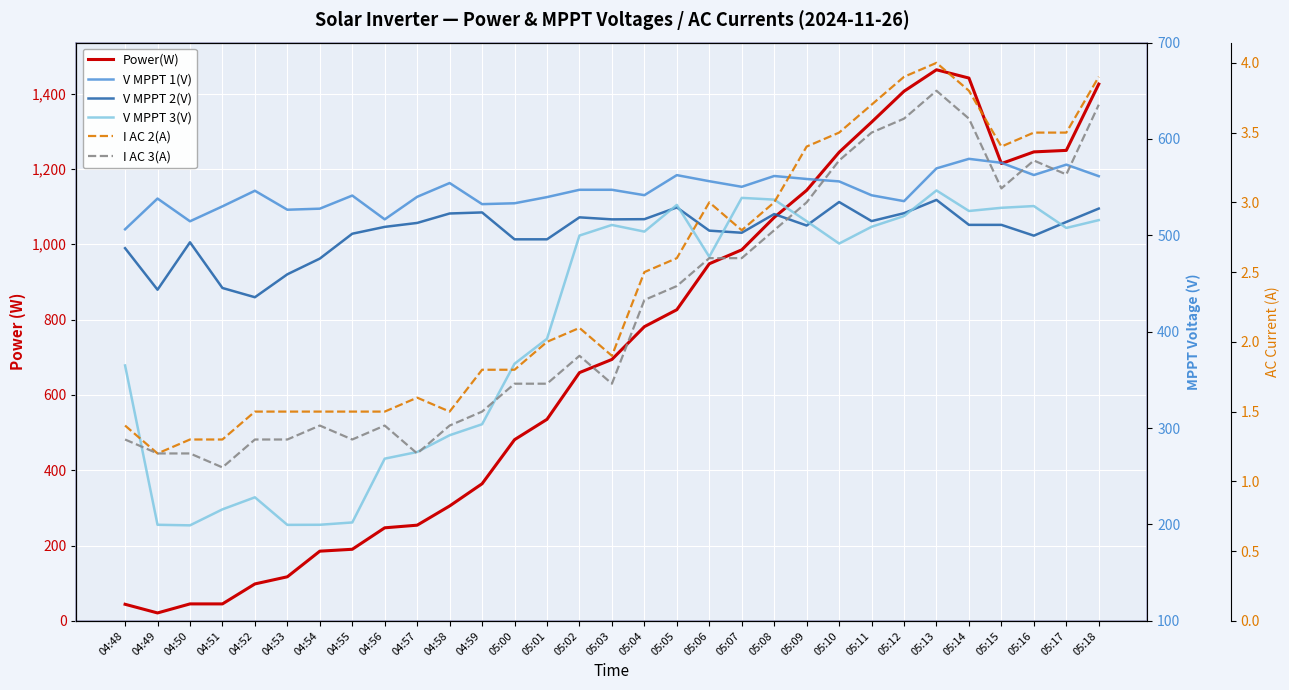

What is the label of the 2nd point from the left?

04:49